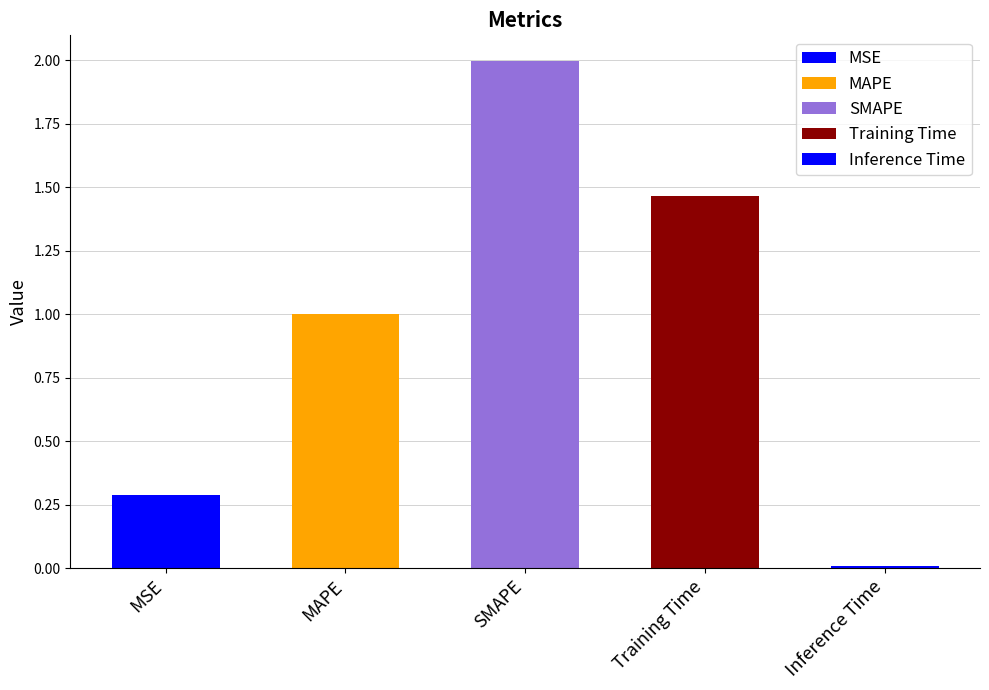

List the labels in order of value, largest first.

SMAPE, Training Time, MAPE, MSE, Inference Time